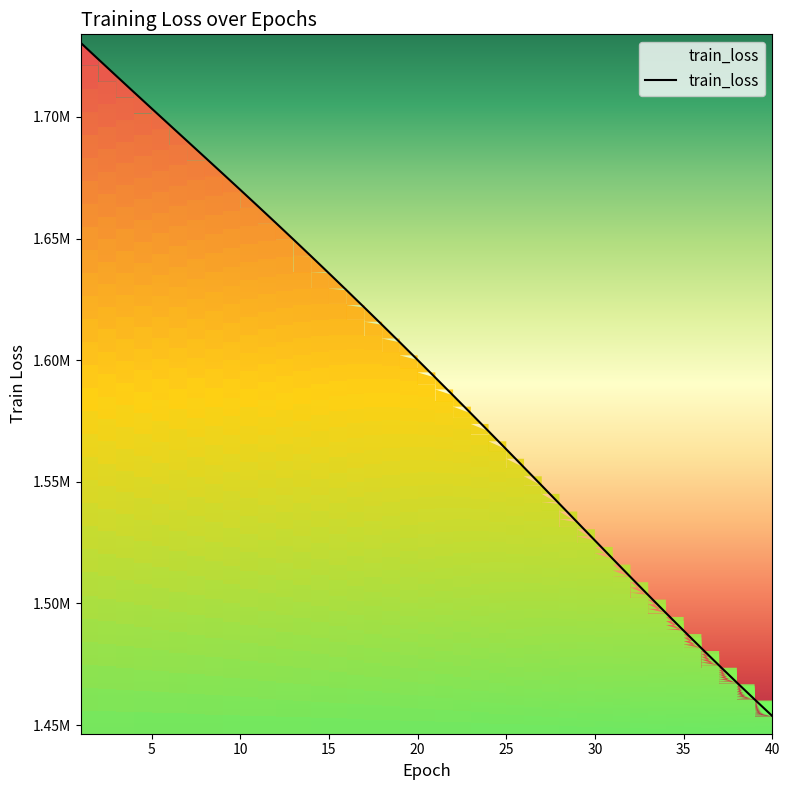

Does the chart have visible grid lines?

No